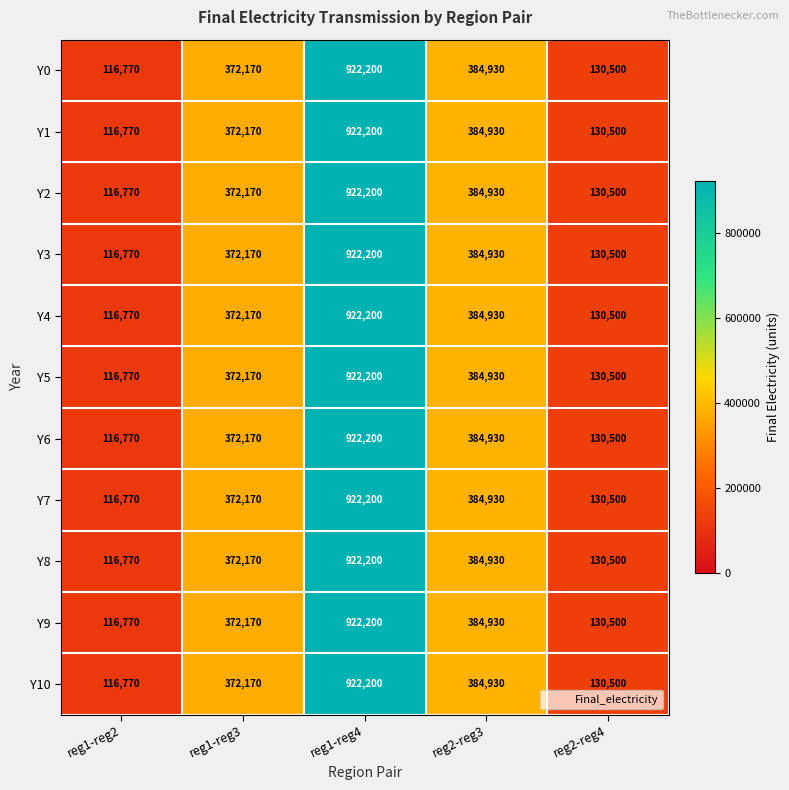

What is the total value across all series at reg2-reg3?

4234230